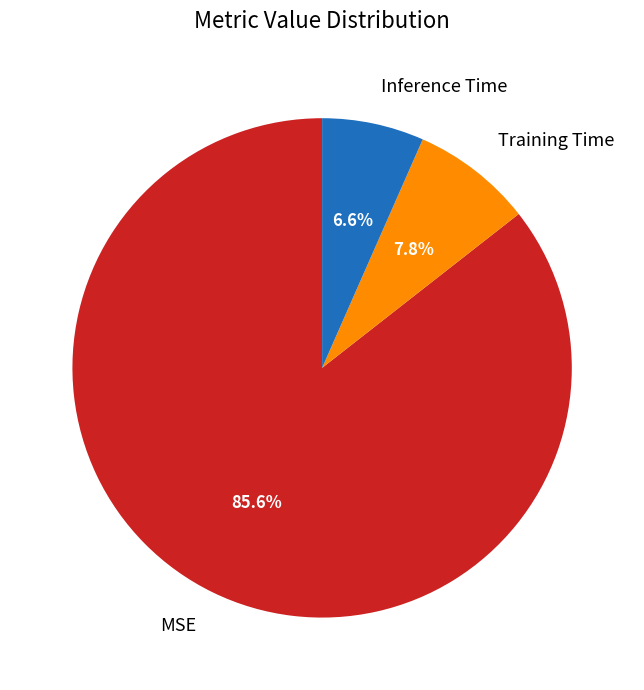

How many segments does this pie chart have?

3